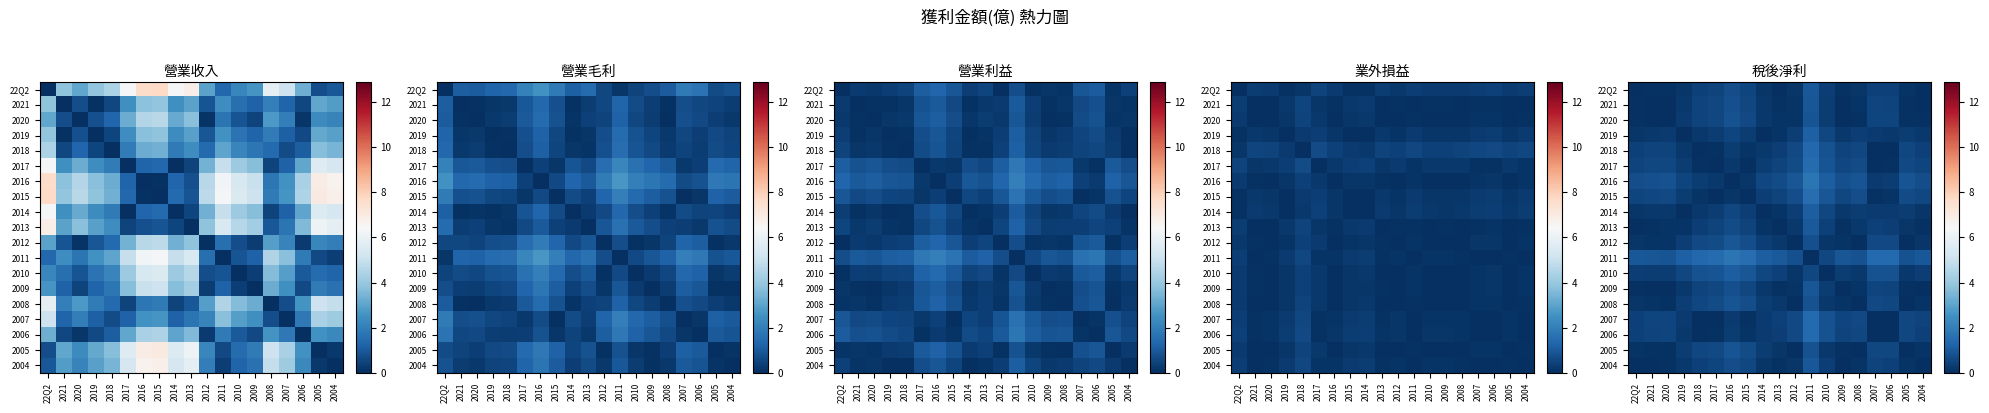

At how many categories does at least one series exceed 1?

11